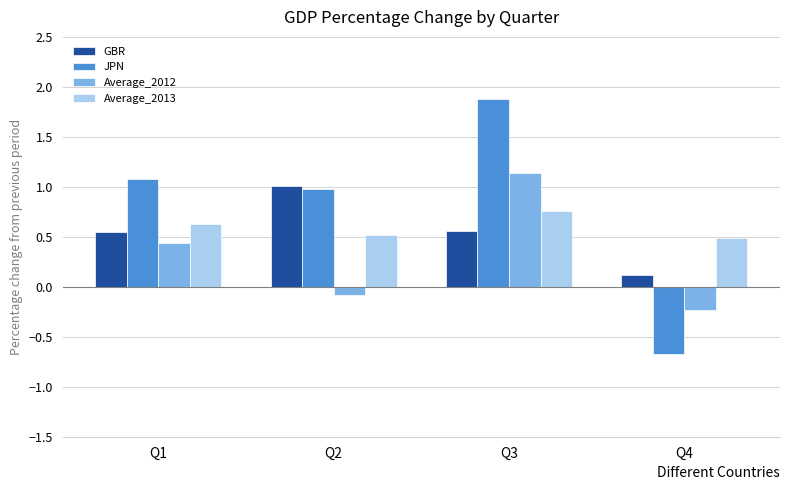

What is the maximum value shown in the chart?

1.9